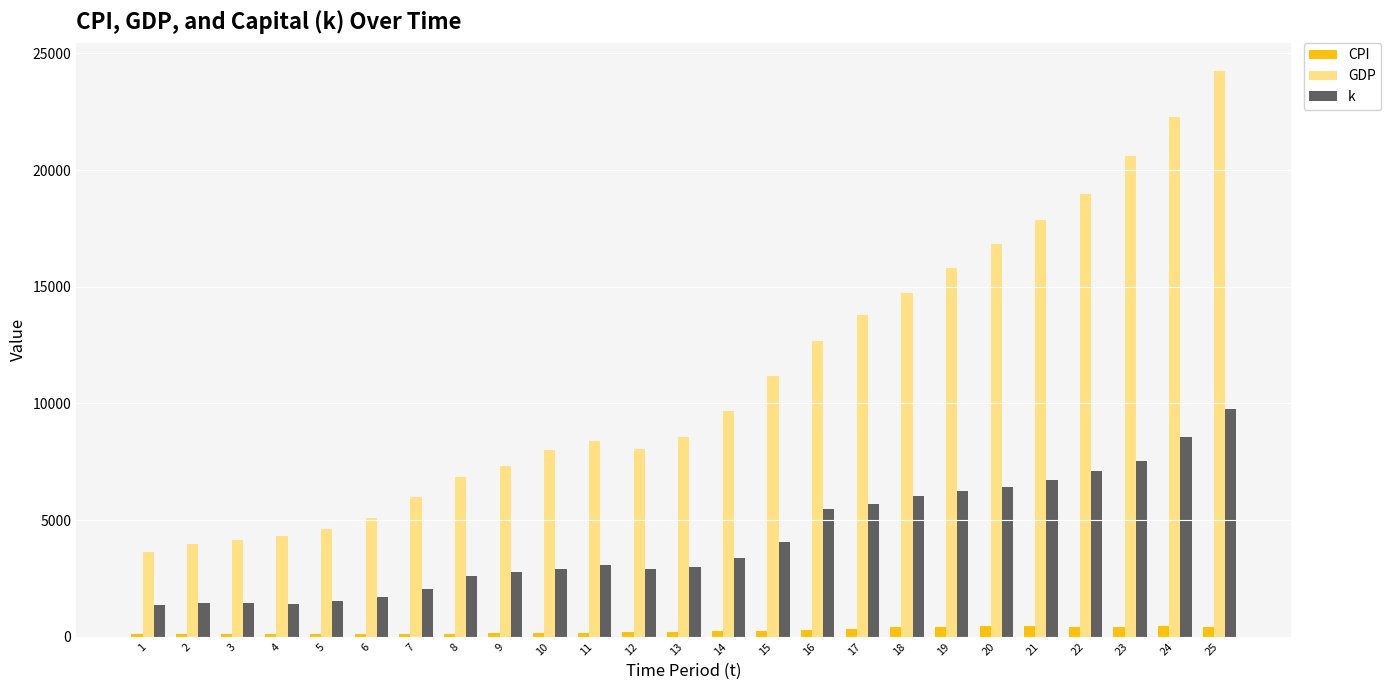

At which label is GDP closest to 13935?

17